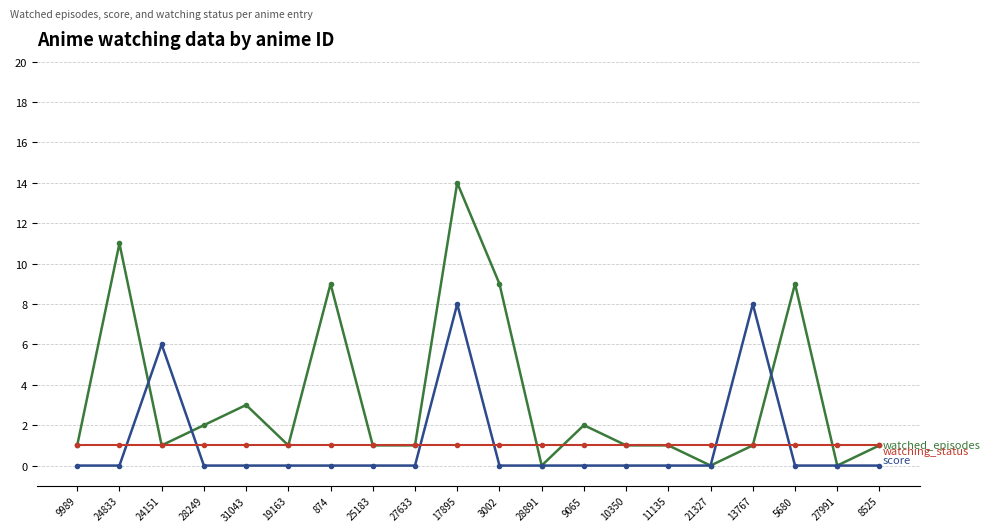

At which category is the sum across all series the highest?

17895